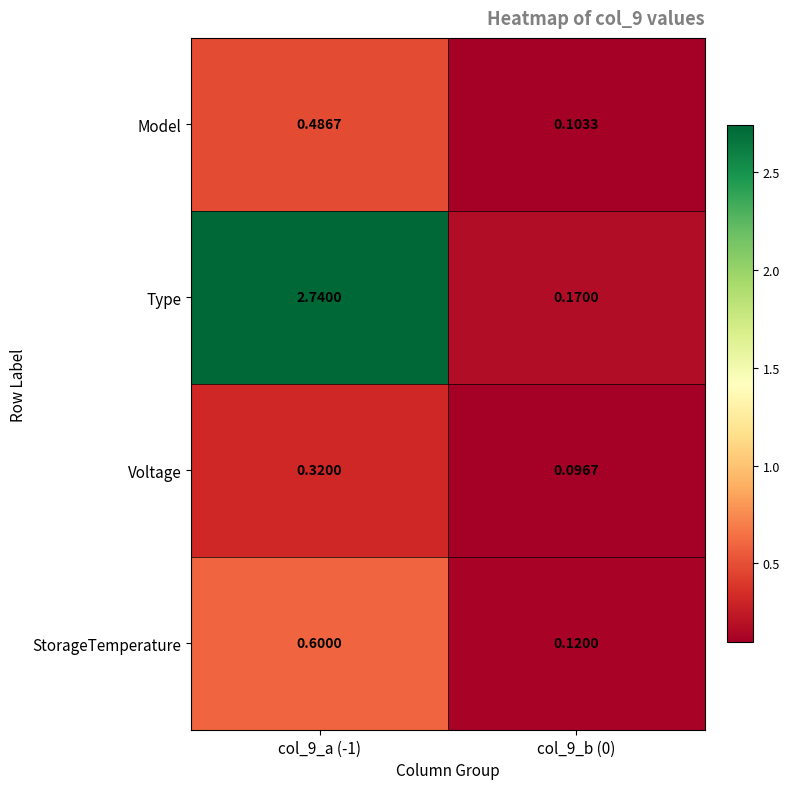

Rank the series at col_9_b (0) from lowest to highest value.

Voltage, Model, StorageTemperature, Type